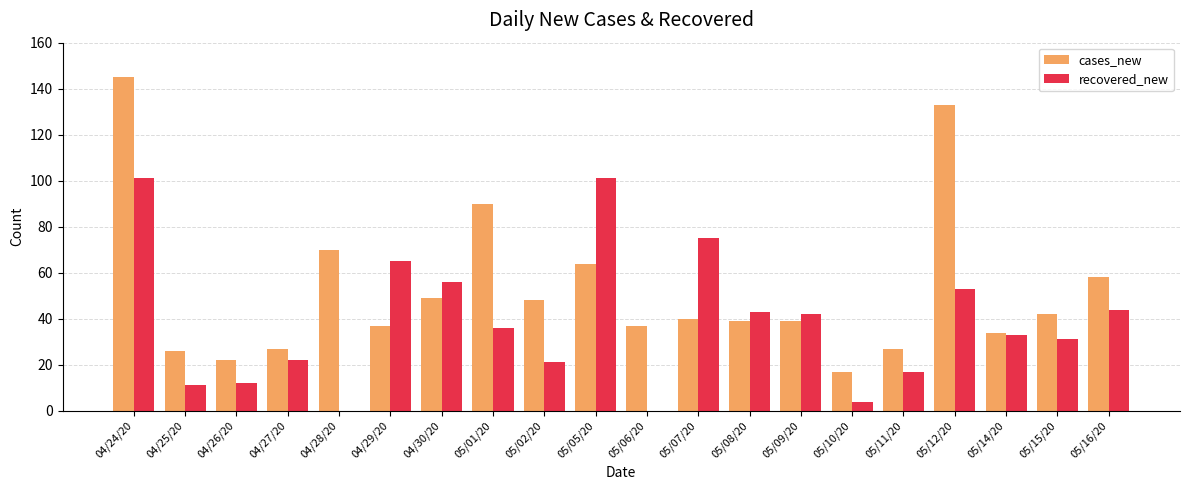

What are all the series names shown in the legend?

cases_new, recovered_new